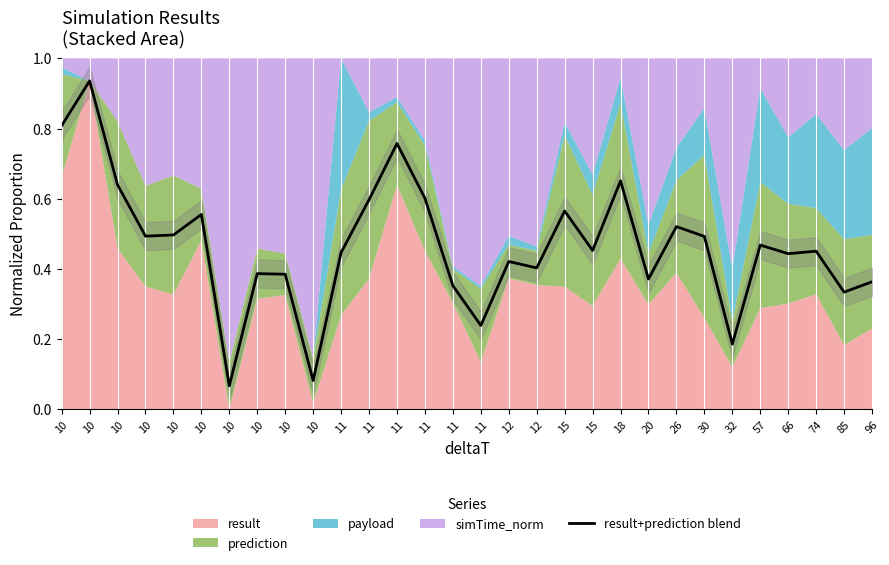

What is the change in value from 11 to 20?

-0.1